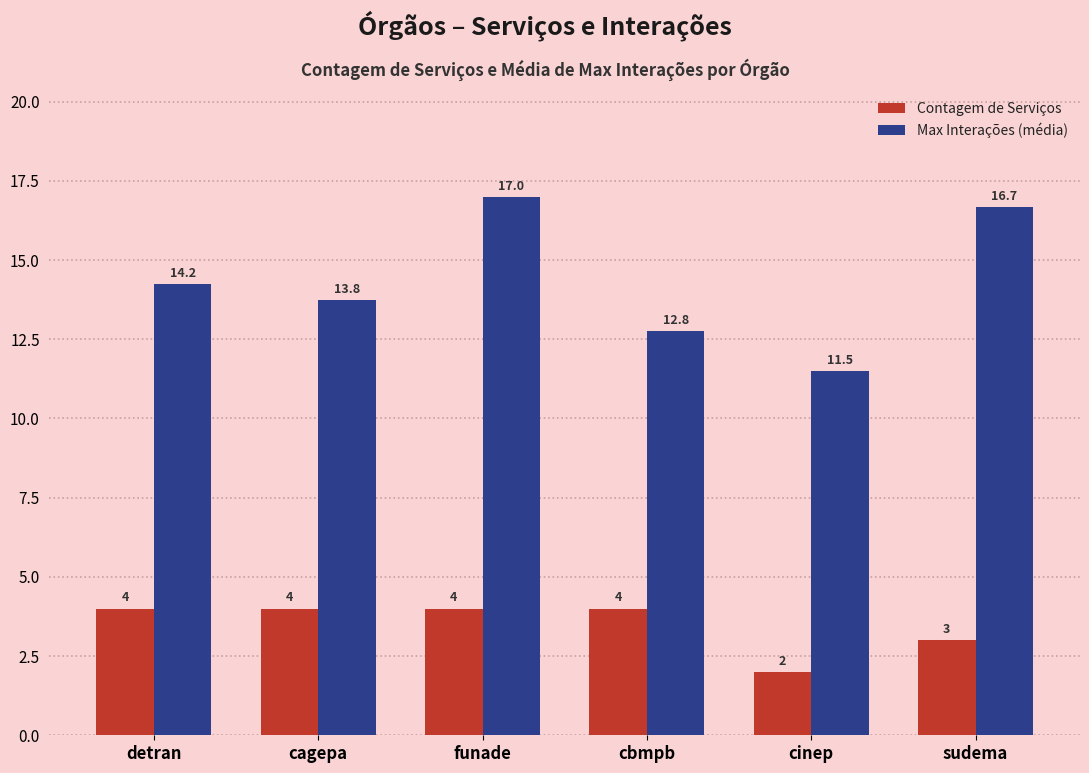

How many values in the Max Interações (média) series exceed 14?

3